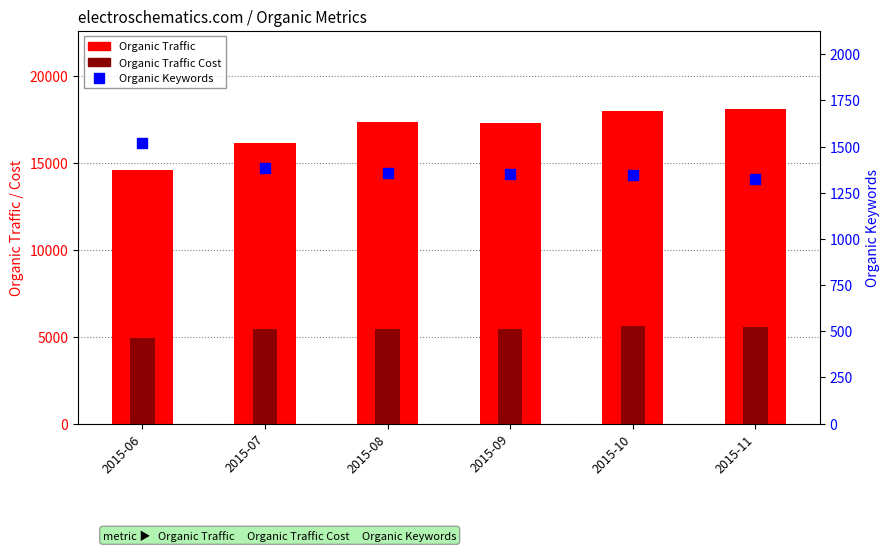

Which series reaches the maximum Y coordinate?

Organic Traffic